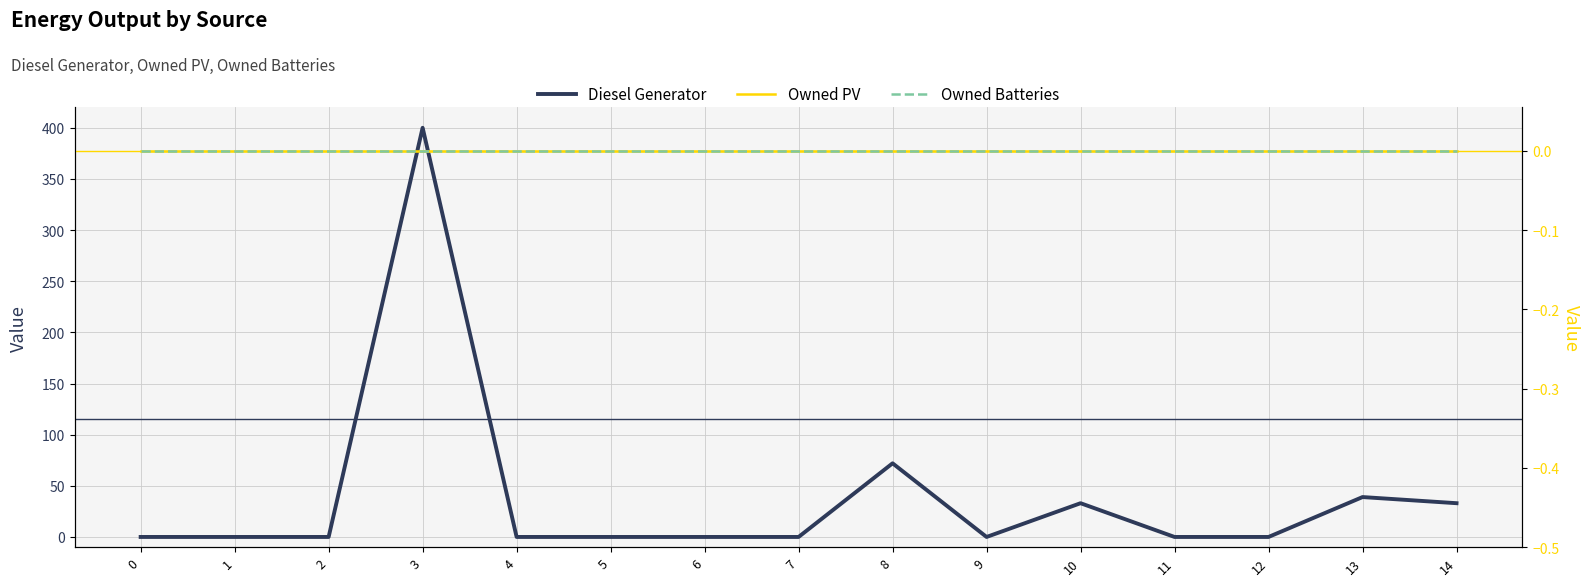

Does the chart display data point markers on the line(s)?

No